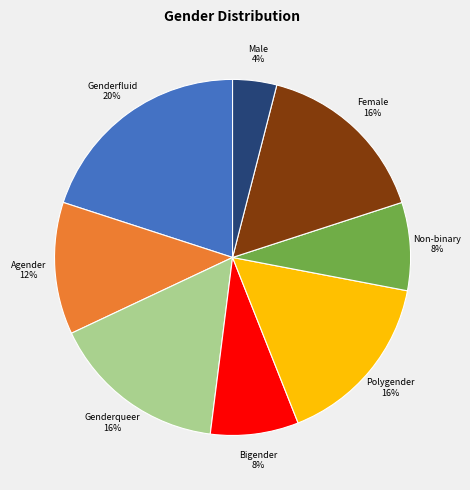

Does any single category account for the majority?

No